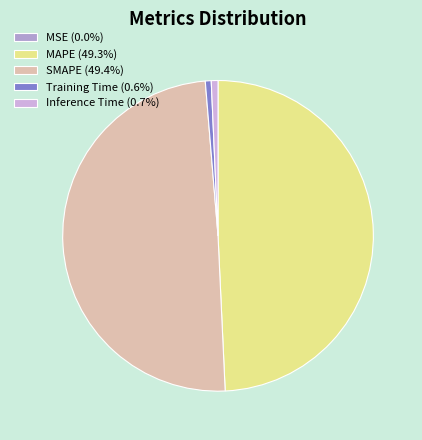

What is the total percentage of Training Time and Inference Time?

1.3%